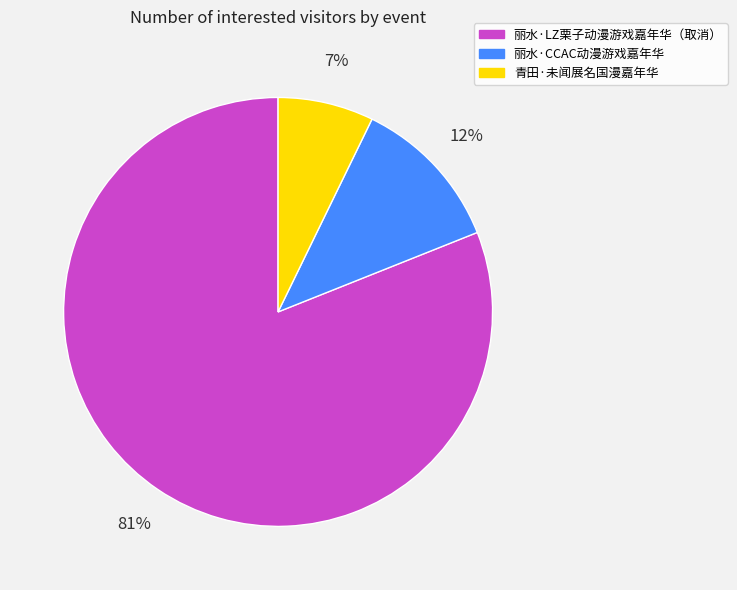

To the nearest percent, what is the difference between the largest and smallest slice percentages?

74%